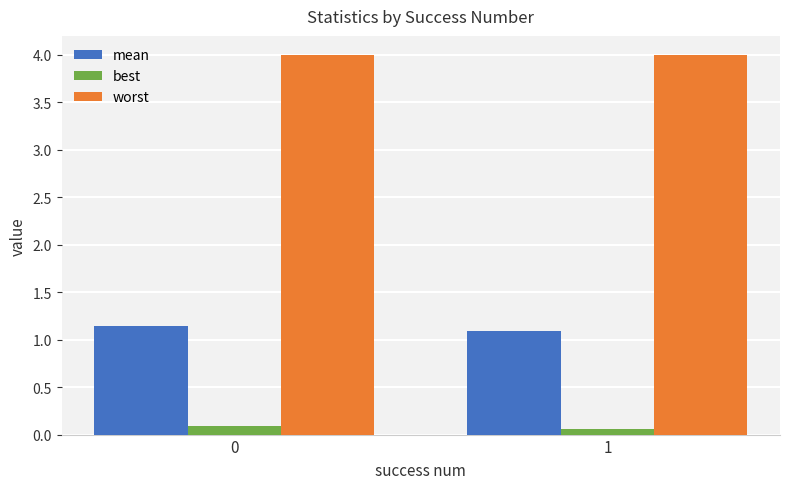

At 1, list the series in order from smallest to largest.

best, mean, worst